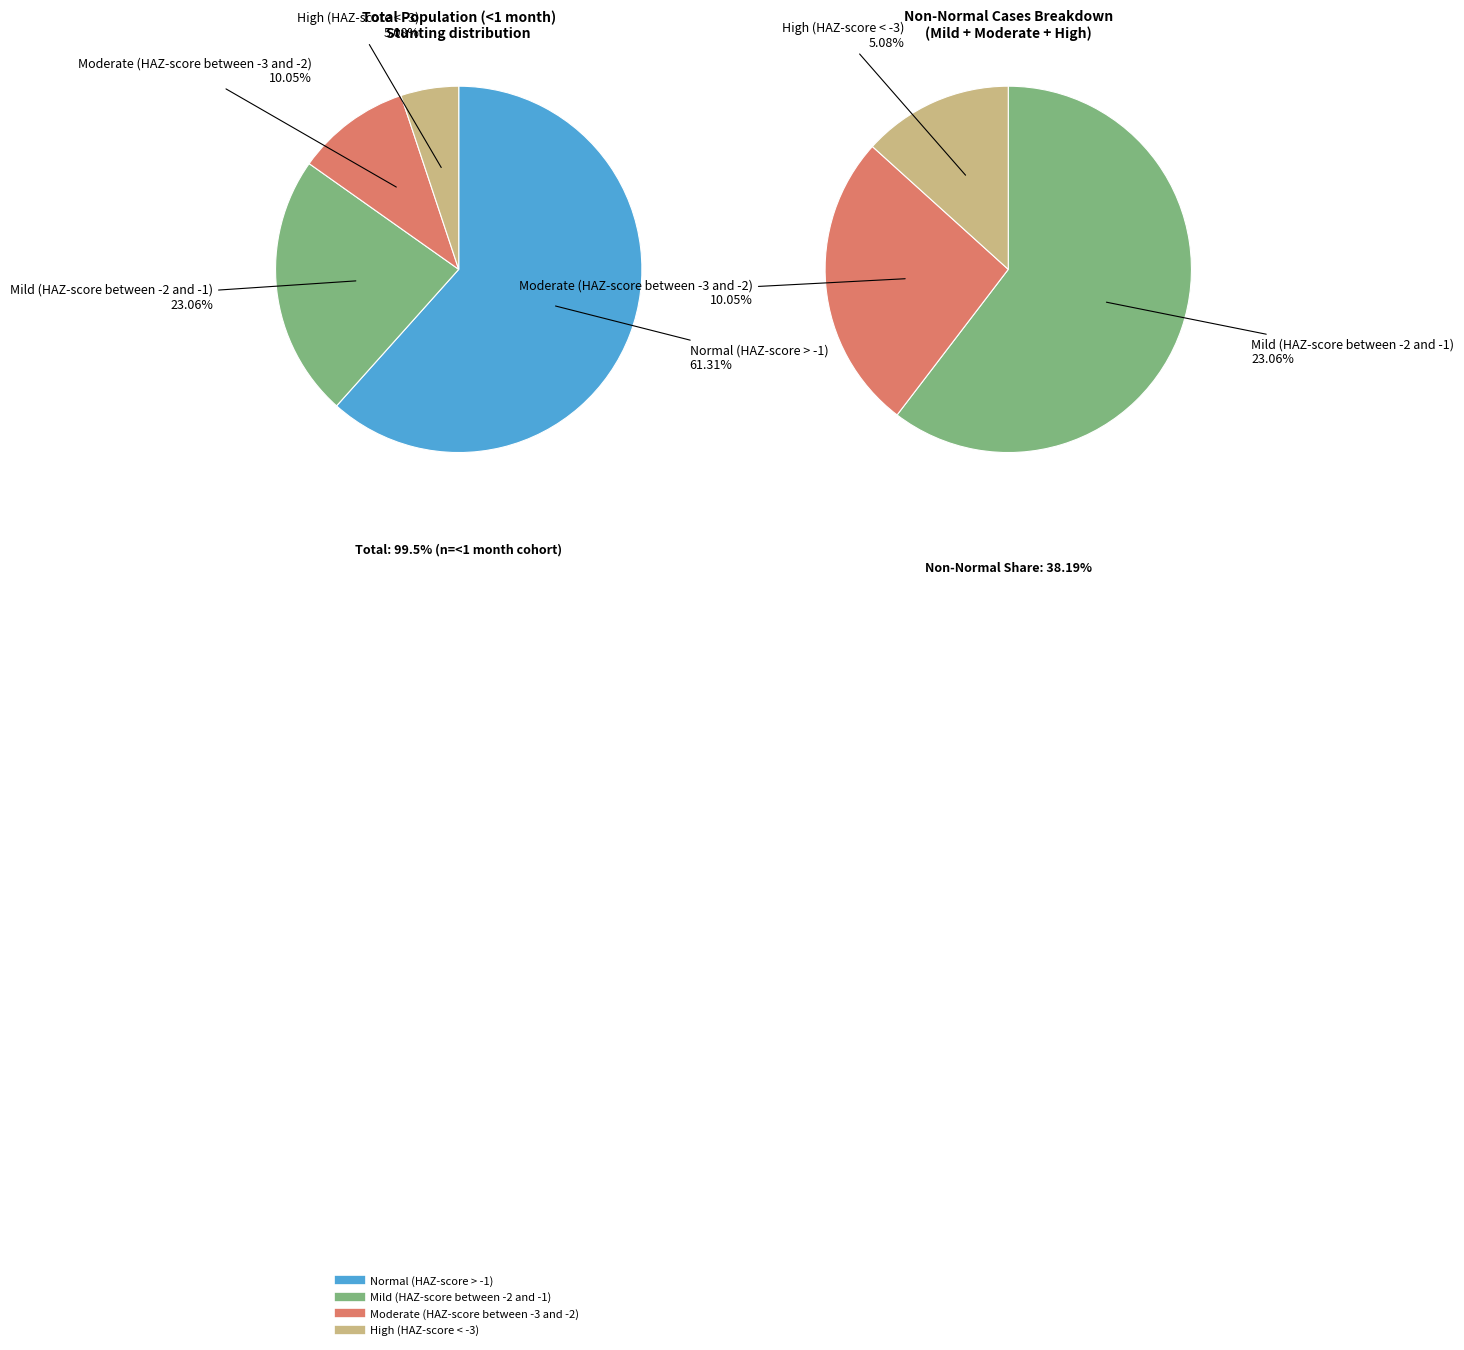

What is the total percentage of Moderate (HAZ-score between -3 and -2) and High (HAZ-score < -3)?

15.2%